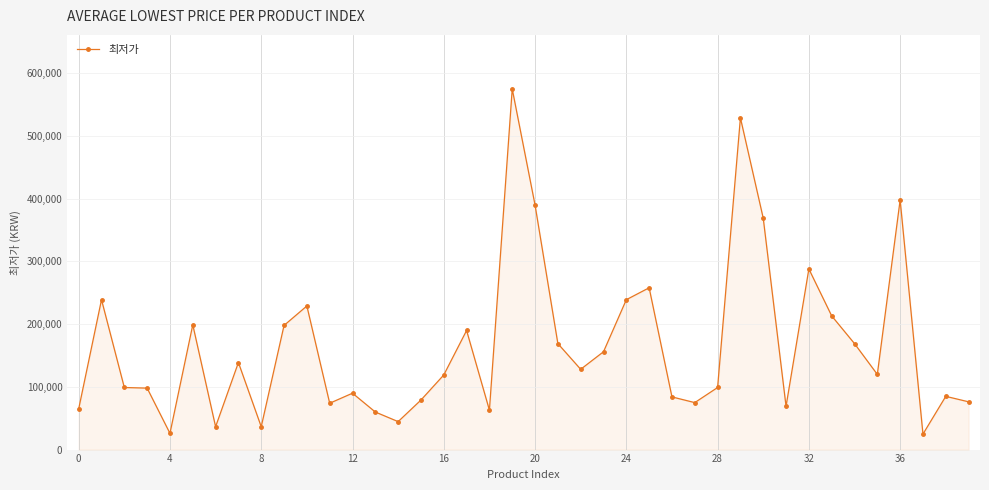

What is the difference between the second highest and second lowest values?

503100